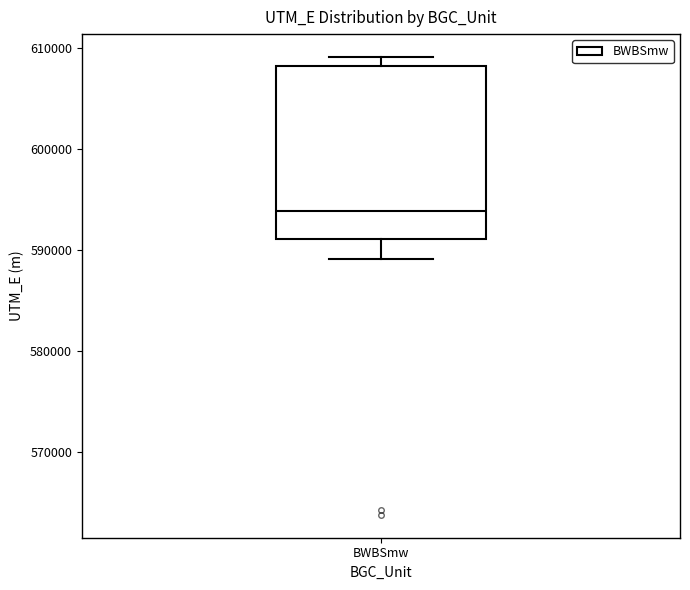

Transcribe this box plot: give where the median line is, the range the box spans, and where the two whiskers end, as read against the y-axis. The values are not printed on the chart, so give them approximately, as read against the axis.

median 594000, box 591000 to 608000, whiskers 589000 to 609000